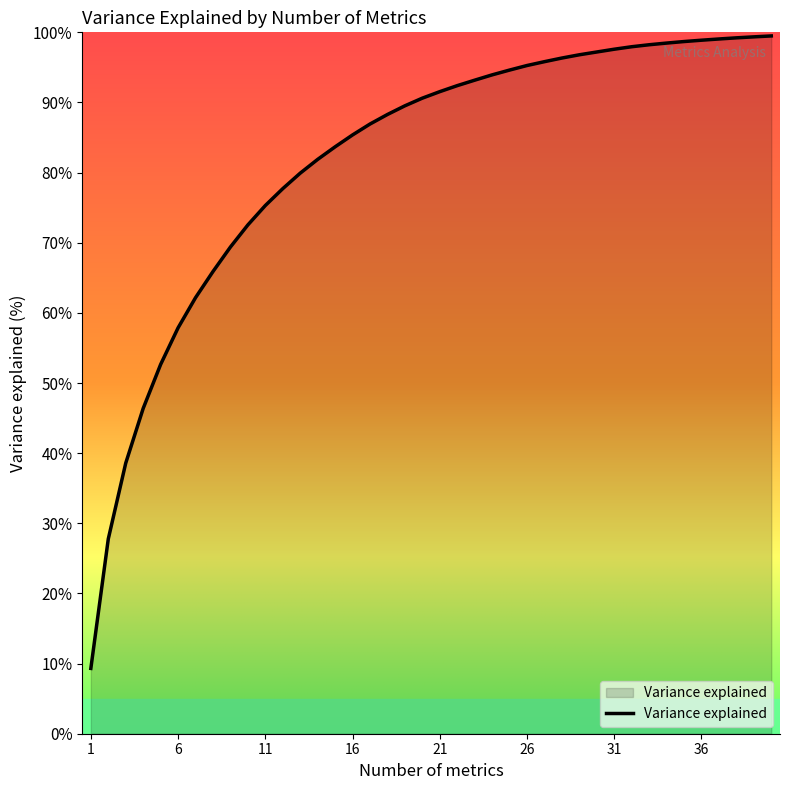

What is the greatest value displayed?

99.5